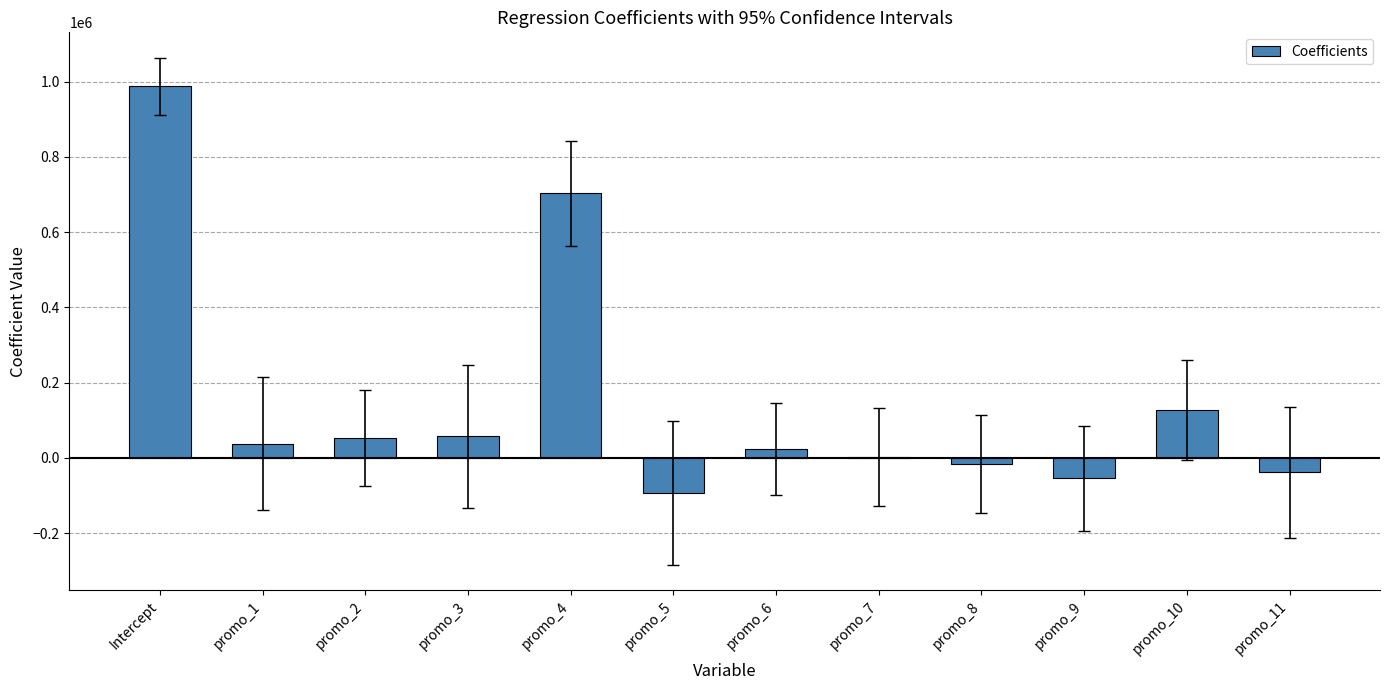

What is the change in value from Intercept to promo_1?

-950169.1